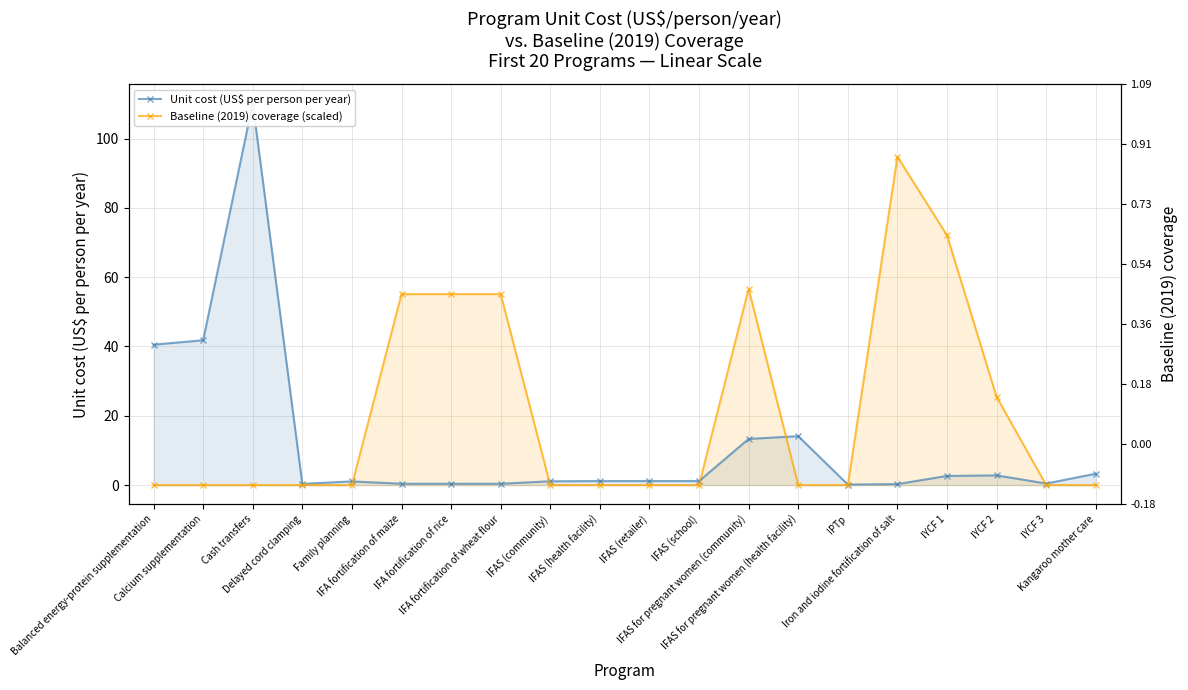

At which category does Baseline (2019) coverage (scaled) reach its first local peak?

IFAS for pregnant women (community)